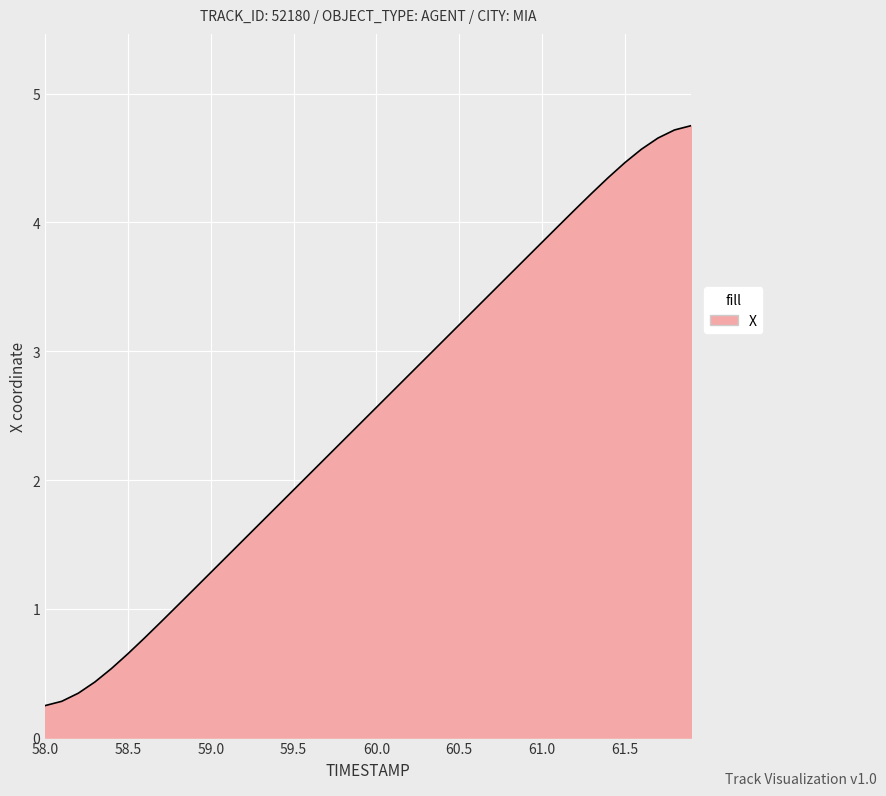

What is the maximum value shown in the chart?

4.8